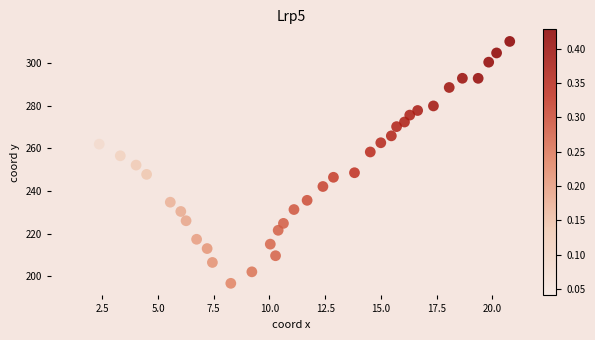

What is the range of Y values (max minus min)?

113.6